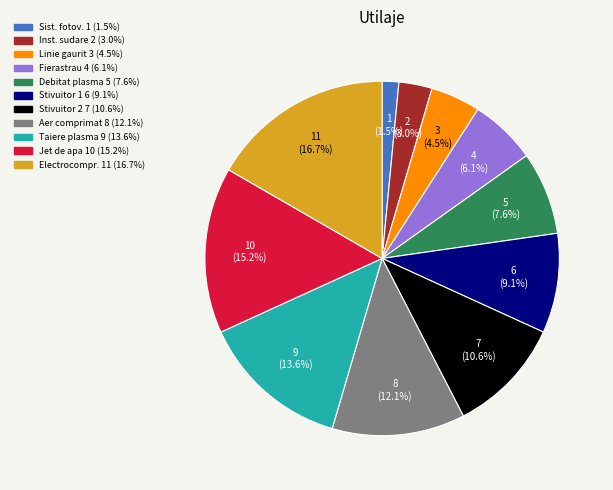

Count the number of slices in the pie.

11